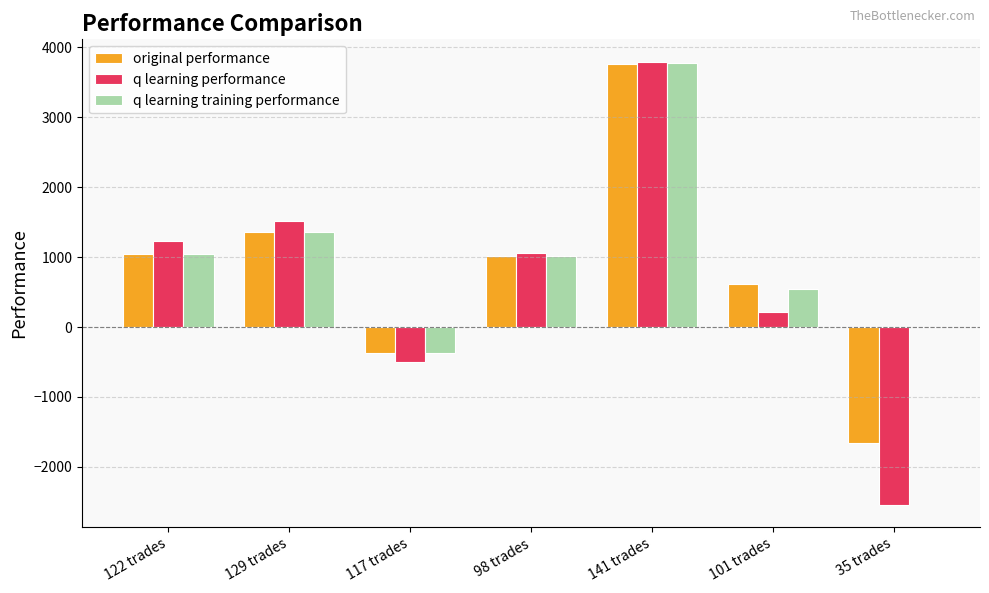

Which category has the highest value in the original performance series?

141 trades